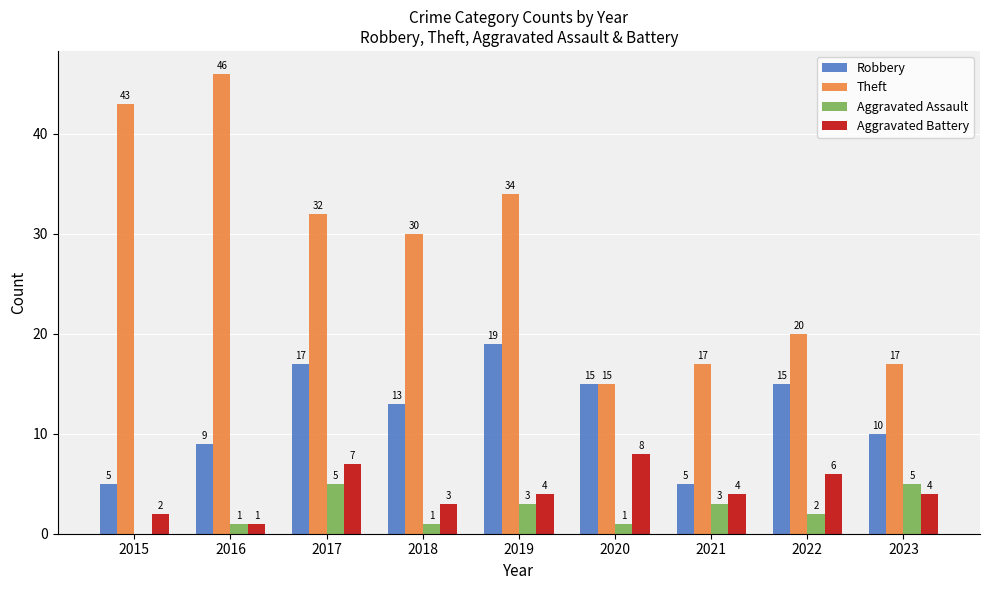

The Aggravated Assault series shows 1 at 2016. True or false?

True